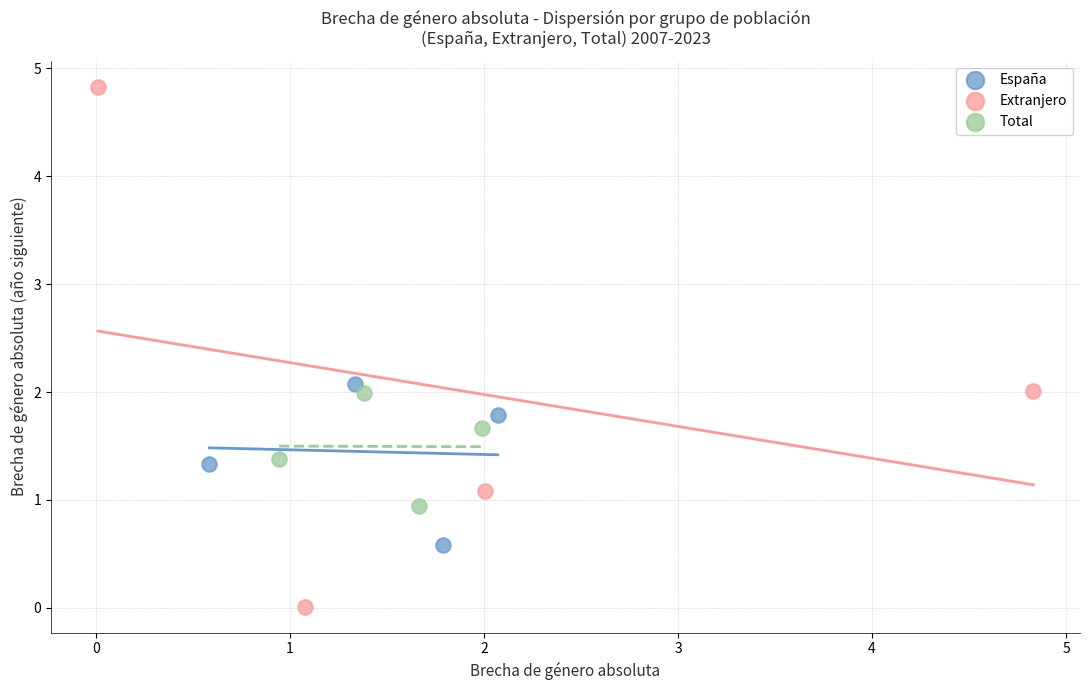

Which series has the largest Y range (max minus min)?

Extranjero